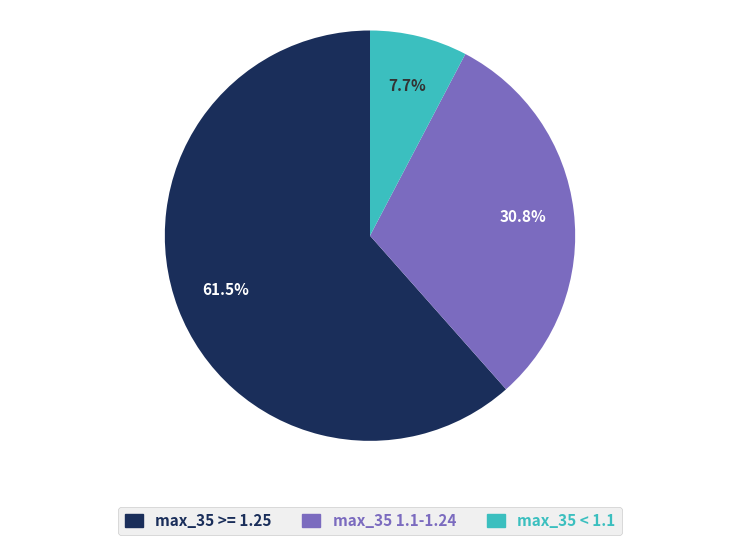

Is there a majority slice in this chart?

Yes